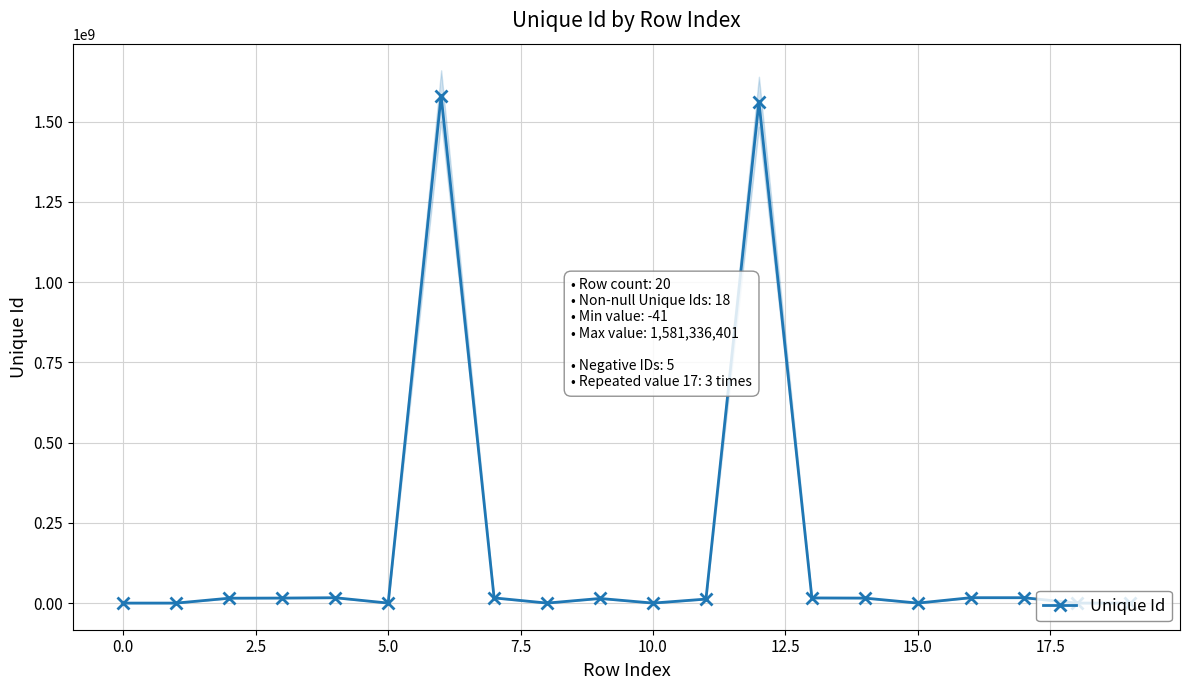

True or false: the data has more than 0 interior local peaks.

True